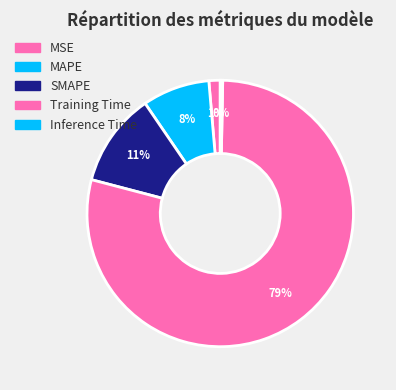

Which slice represents more than half of the pie?

Training Time